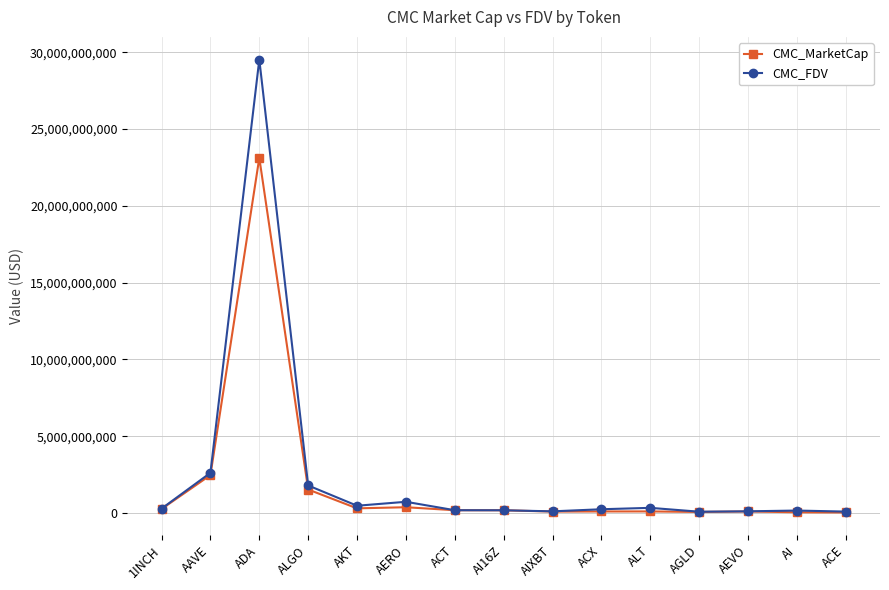

What is the label of the 5th point from the left?

AKT